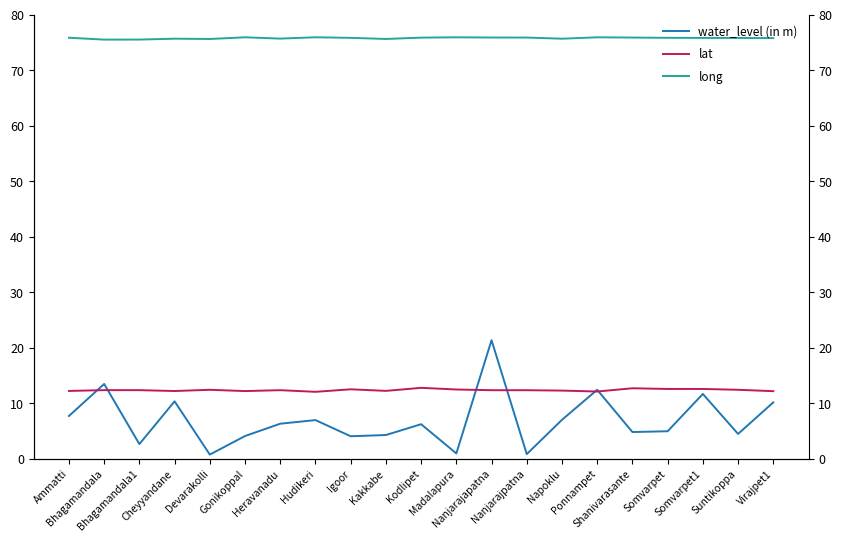

The value of lat at Devarakolli is 21.6. True or false?

False